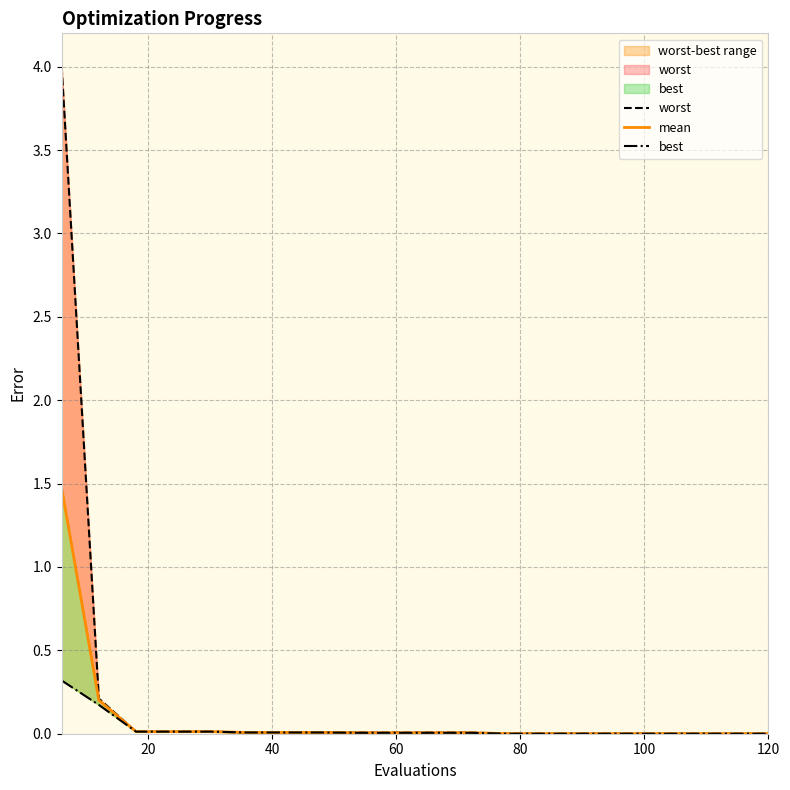

Reading right to left, what are all the values shown in this chart?

worst: 0.0	0.0	0.0	0.0	0.0	0.0	0.0	0.0	0.0	0.0	0.0	0.0	0.0	0.0	0.0	0.0	0.0	0.0	0.2	4.0
mean: 0.0	0.0	0.0	0.0	0.0	0.0	0.0	0.0	0.0	0.0	0.0	0.0	0.0	0.0	0.0	0.0	0.0	0.0	0.2	1.5
best: 0.0	0.0	0.0	0.0	0.0	0.0	0.0	0.0	0.0	0.0	0.0	0.0	0.0	0.0	0.0	0.0	0.0	0.0	0.2	0.3